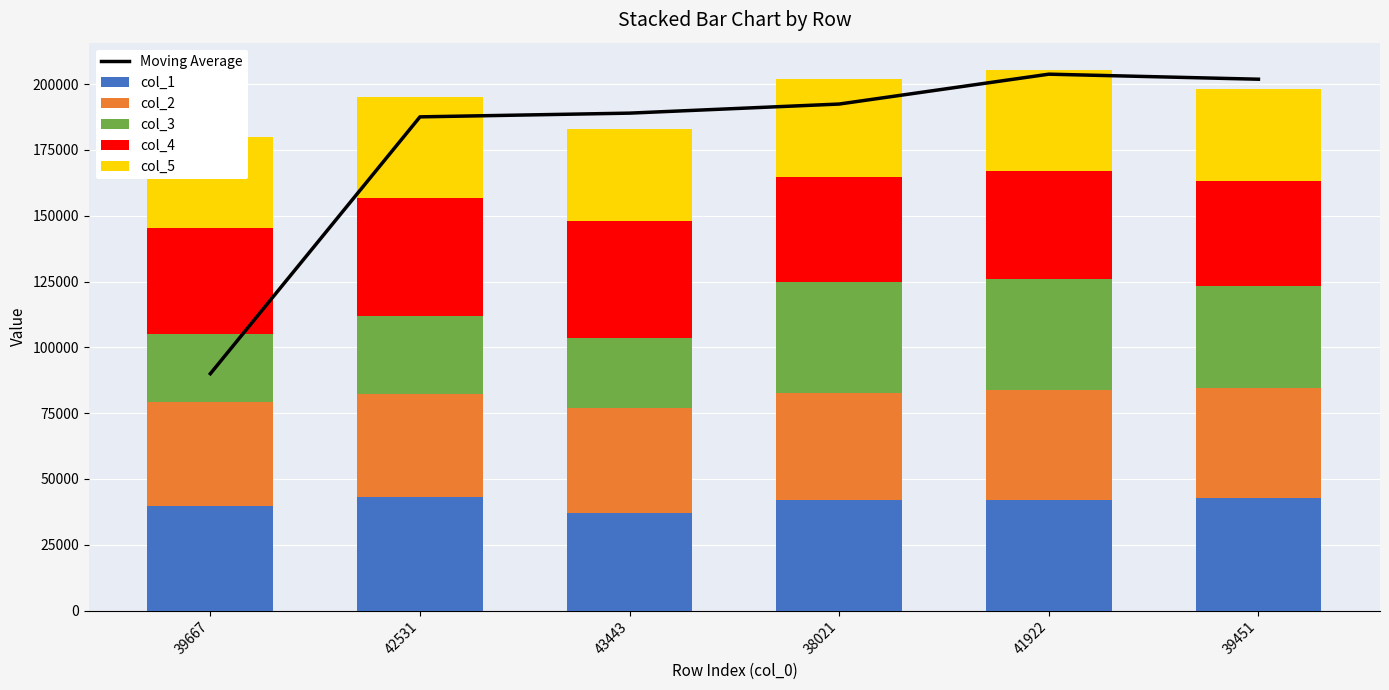

What is the greatest value displayed?

203799.5